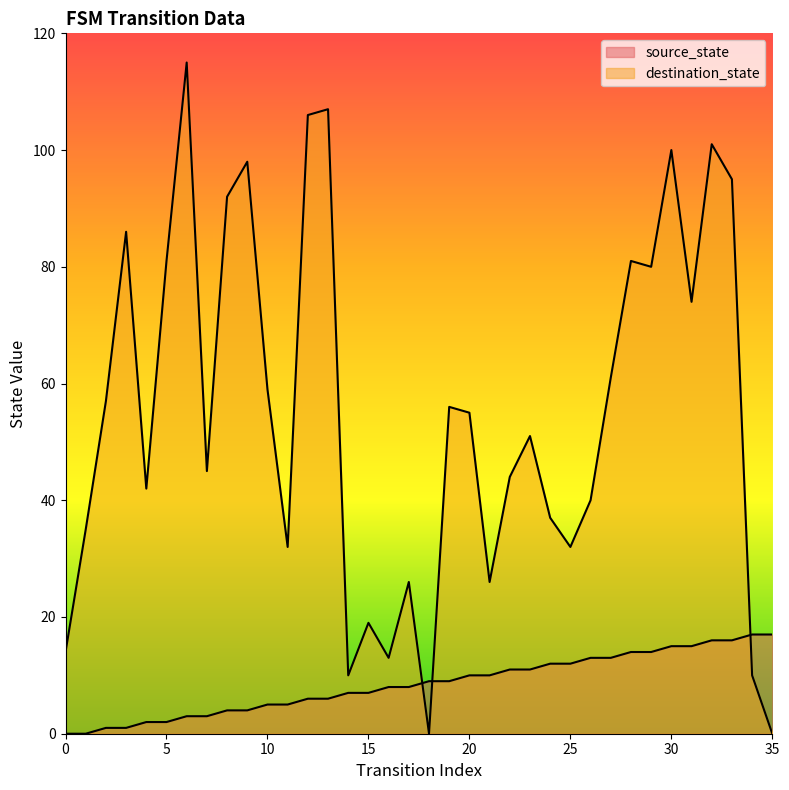

Is the value of source_state at 15 greater than the value of destination_state at 26?

No